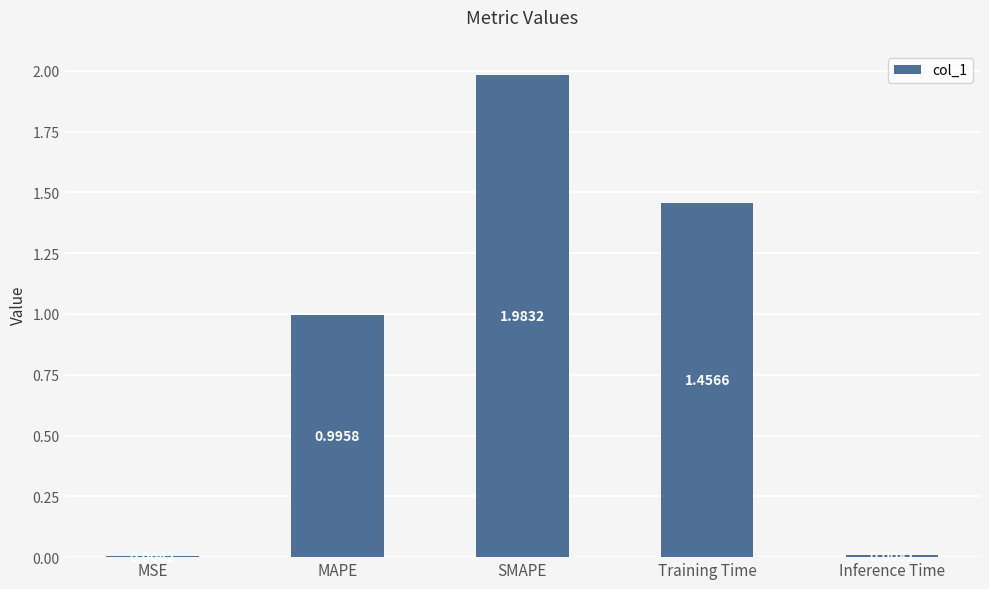

What is the change in value from MSE to SMAPE?

+2.0